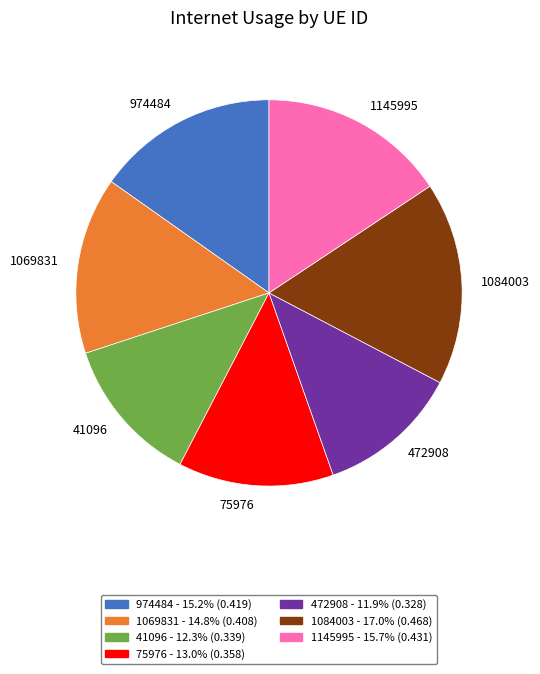

What is the largest slice in the pie chart?

1084003